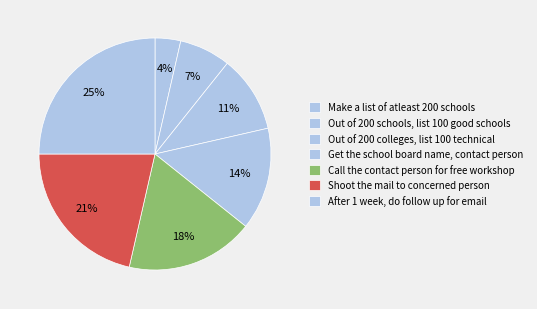

Count the number of slices in the pie.

7